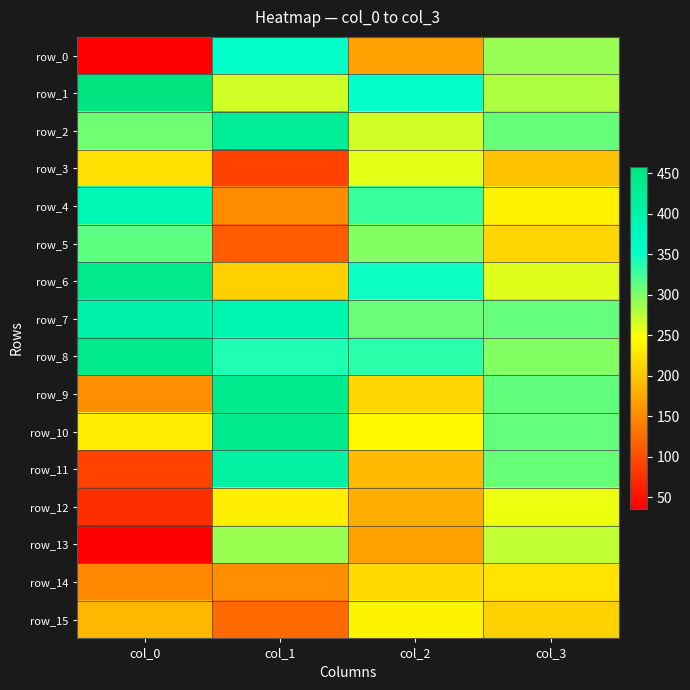

Between col_0 and col_3, which series saw the biggest shift?

row_0